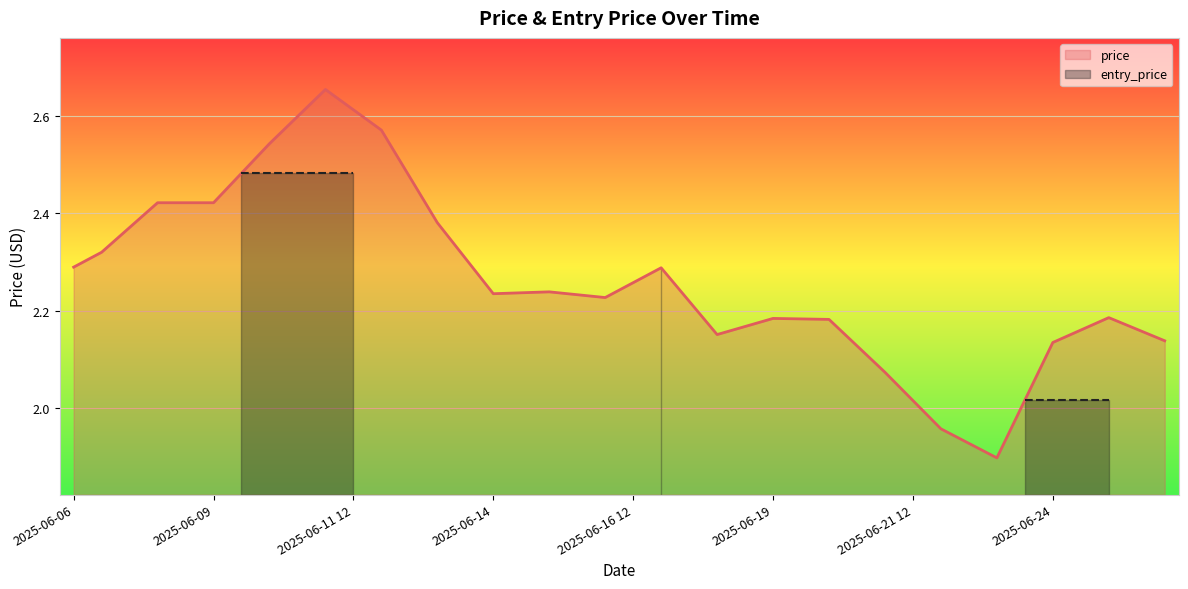

How many lines are shown in the chart?

1